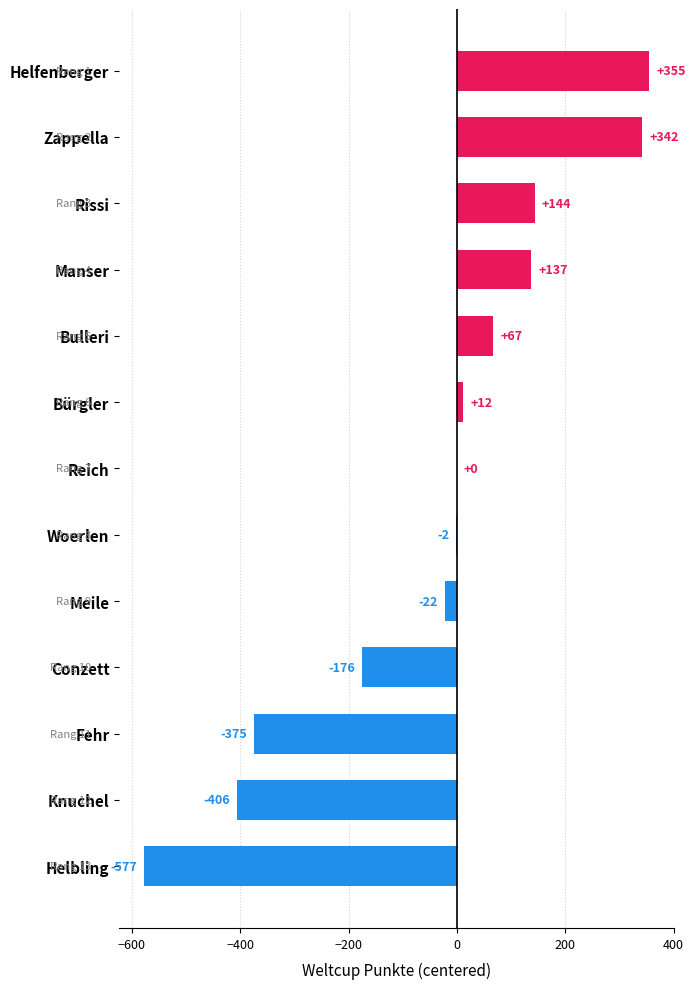

Reading top to bottom, list all the values displayed in this chart.

Helfenberger=355	Zappella=342	Rissi=144	Manser=137	Bulleri=67	Bürgler=12	Reich=0	Woerlen=-2	Meile=-22	Conzett=-176	Fehr=-375	Knuchel=-406	Helbling=-577